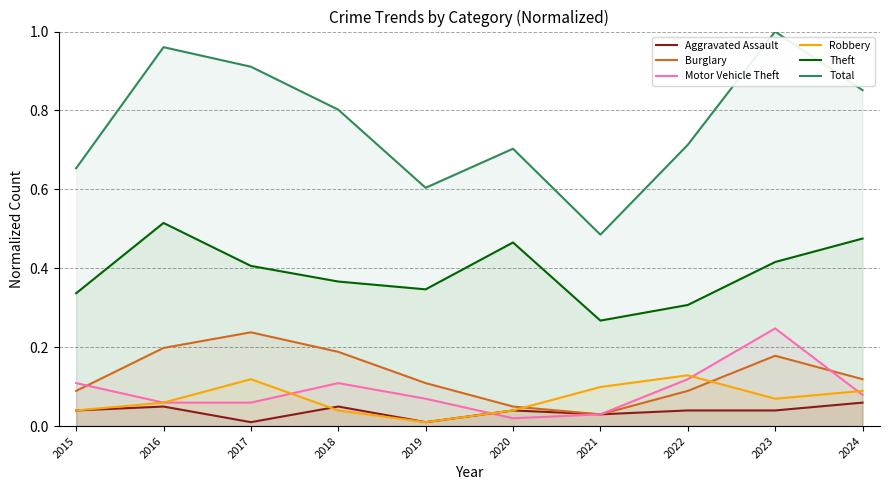

Which series has the widest spread of values?

Total